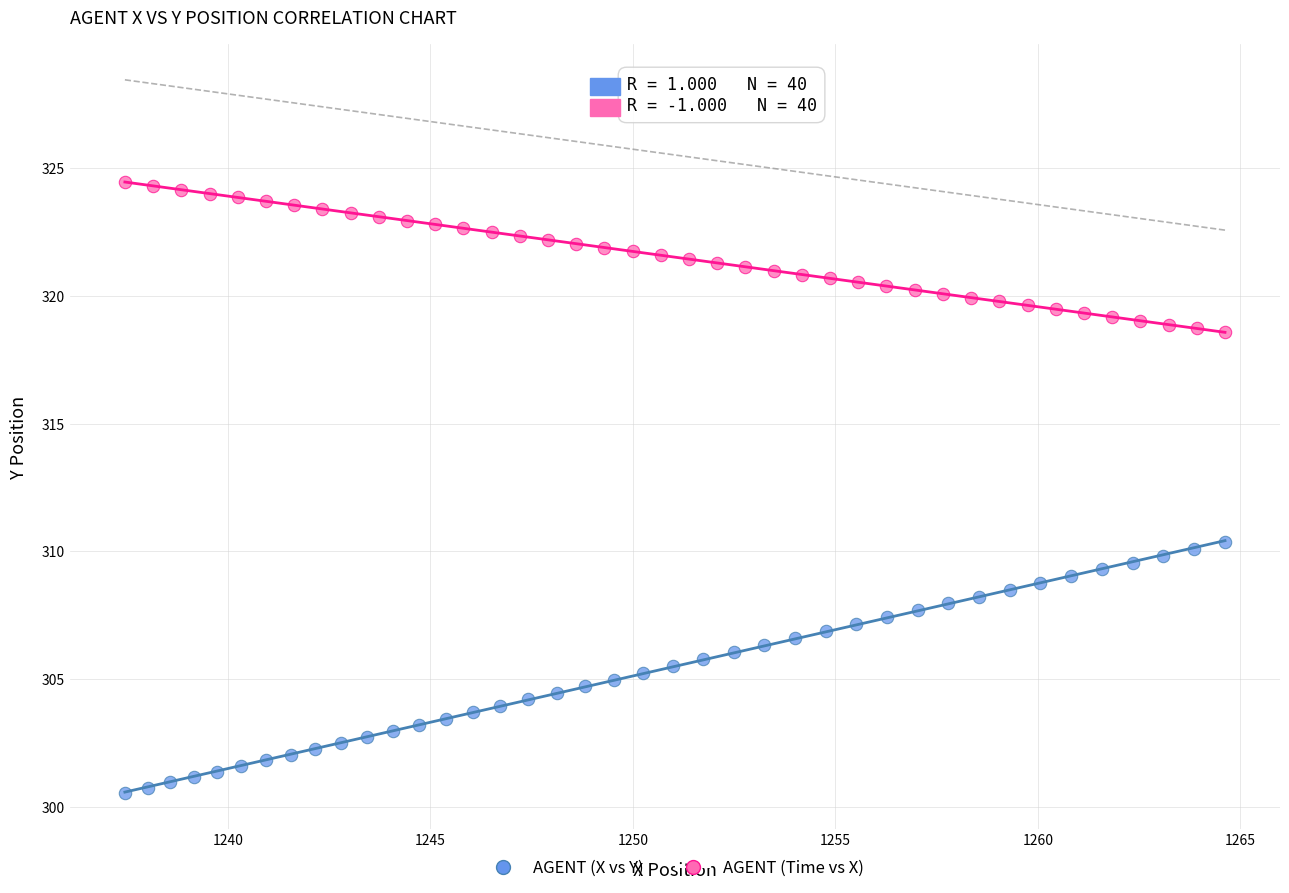

Which series contains the lowest Y value?

AGENT (X vs Y)